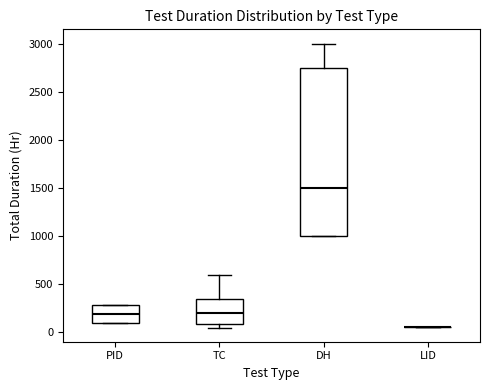

Reading left to right, read every box against the y-axis: the position of its median line, the range the box covers, and the ends of its whiskers. The values are not printed on the chart, so give them approximately, as read against the axis.

PID: median 200, box 100 to 300, whiskers 100 to 300
TC: median 200, box 100 to 350, whiskers 50 to 600
DH: median 1500, box 1000 to 2750, whiskers 1000 to 3000
LID: box collapsed to a line at 50, whiskers 50 to 50